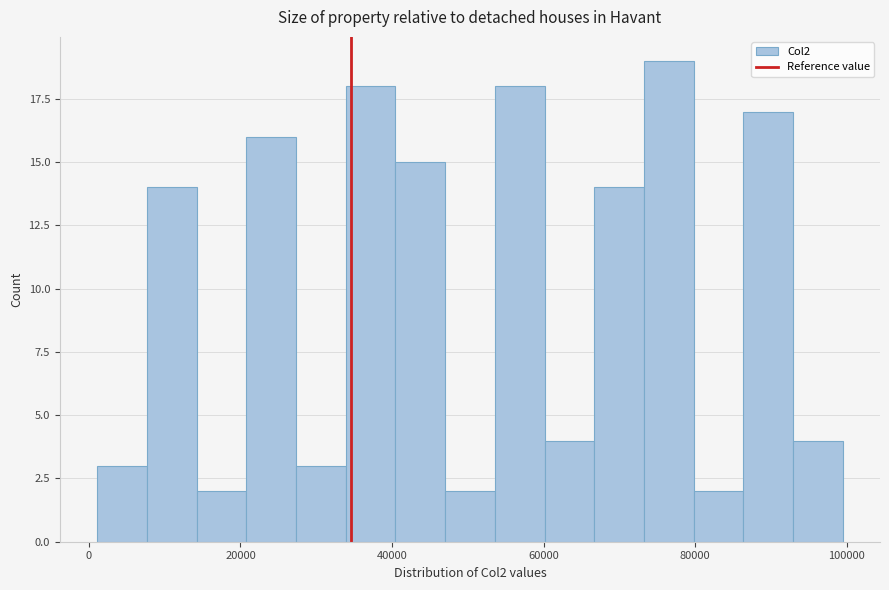

Around what value on the x-axis is the tallest bar? Give the approximate position of its centre, as read against the axis.

76000